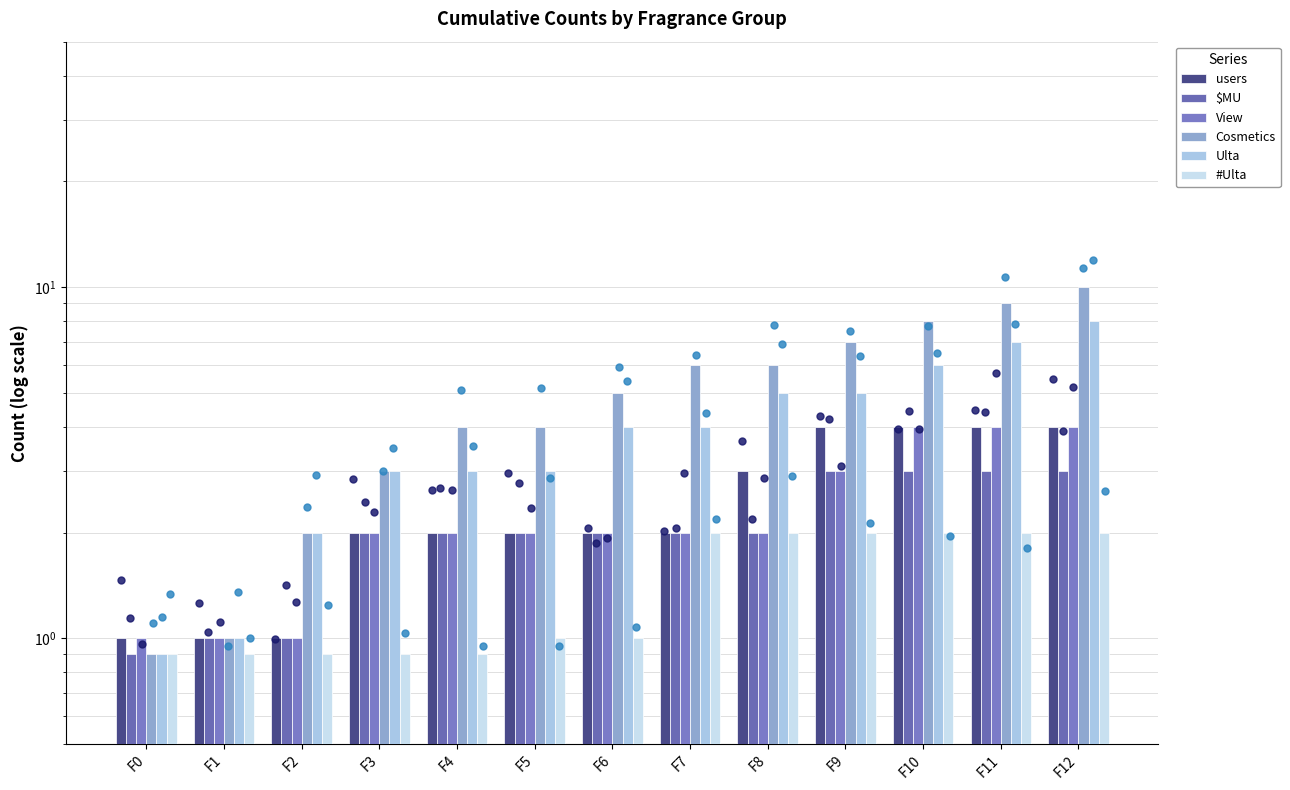

What are all the series names shown in the legend?

users, $MU, View, Cosmetics, Ulta, #Ulta